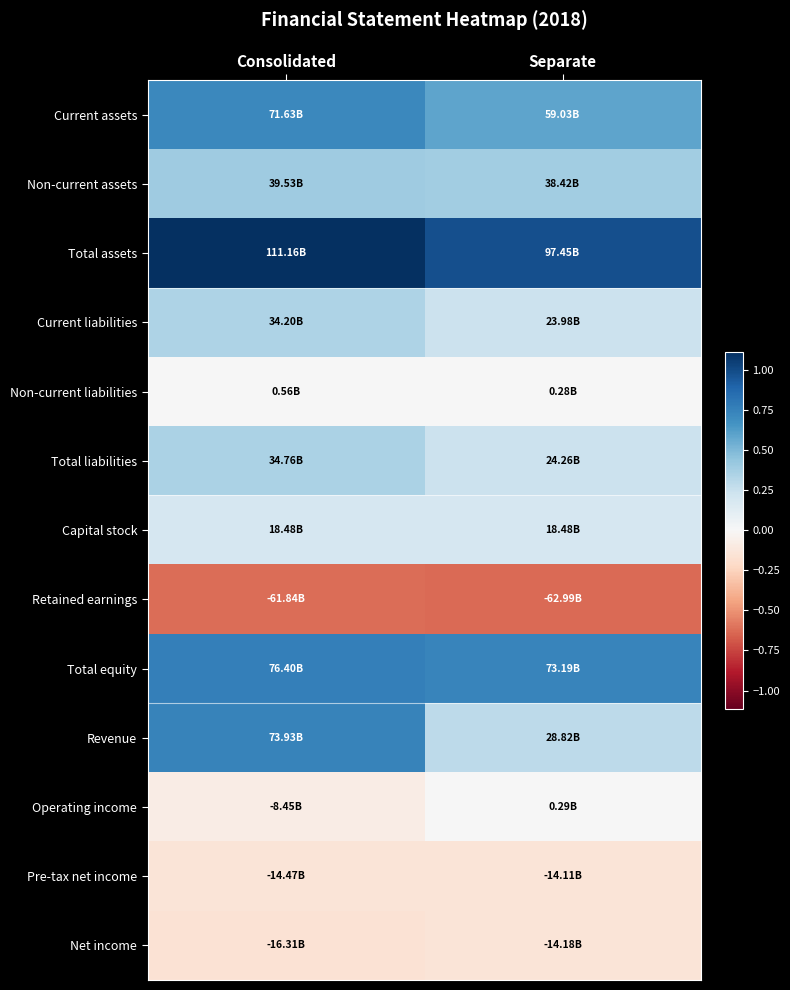

Reading left to right, list all the values displayed in this chart.

Current assets: Consolidated=71625373521	Separate=59027918296
Non-current assets: Consolidated=39532323254	Separate=38420981758
Total assets: Consolidated=111157696775	Separate=97448900054
Current liabilities: Consolidated=34198398471	Separate=23979512375
Non-current liabilities: Consolidated=557154178	Separate=283836819
Total liabilities: Consolidated=34755552649	Separate=24263349194
Capital stock: Consolidated=18479719000	Separate=18479719000
Retained earnings: Consolidated=-61839279773	Separate=-62985354698
Total equity: Consolidated=76402144126	Separate=73185550860
Revenue: Consolidated=73932352313	Separate=28822814826
Operating income: Consolidated=-8450977393	Separate=291670299
Pre-tax net income: Consolidated=-14466546280	Separate=-14105658225
Net income: Consolidated=-16307430258	Separate=-14175394516